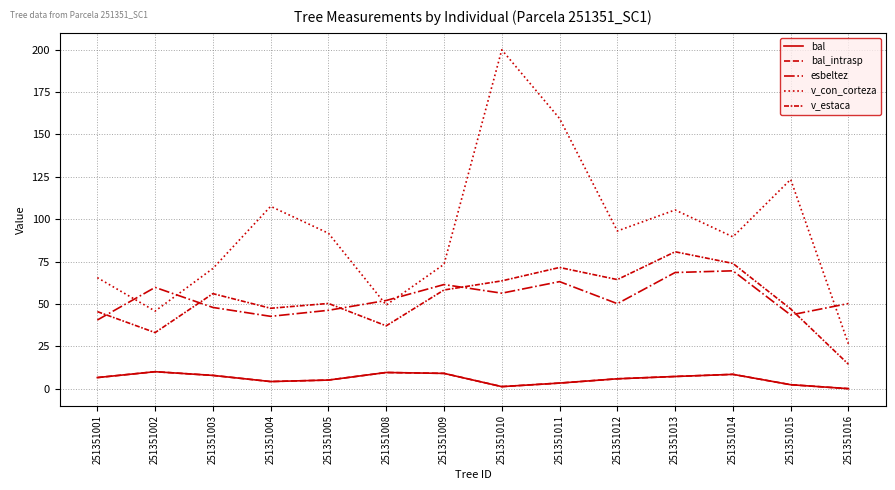

Which series changed the most between 251351008 and 251351013?

v_con_corteza